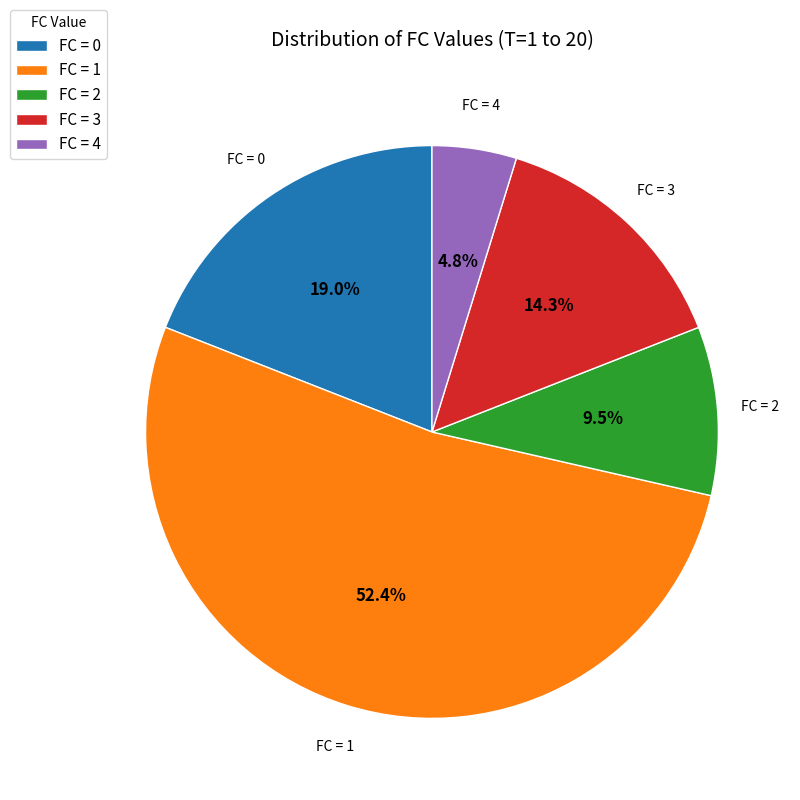

Does FC = 1 account for over 50% of the chart?

Yes